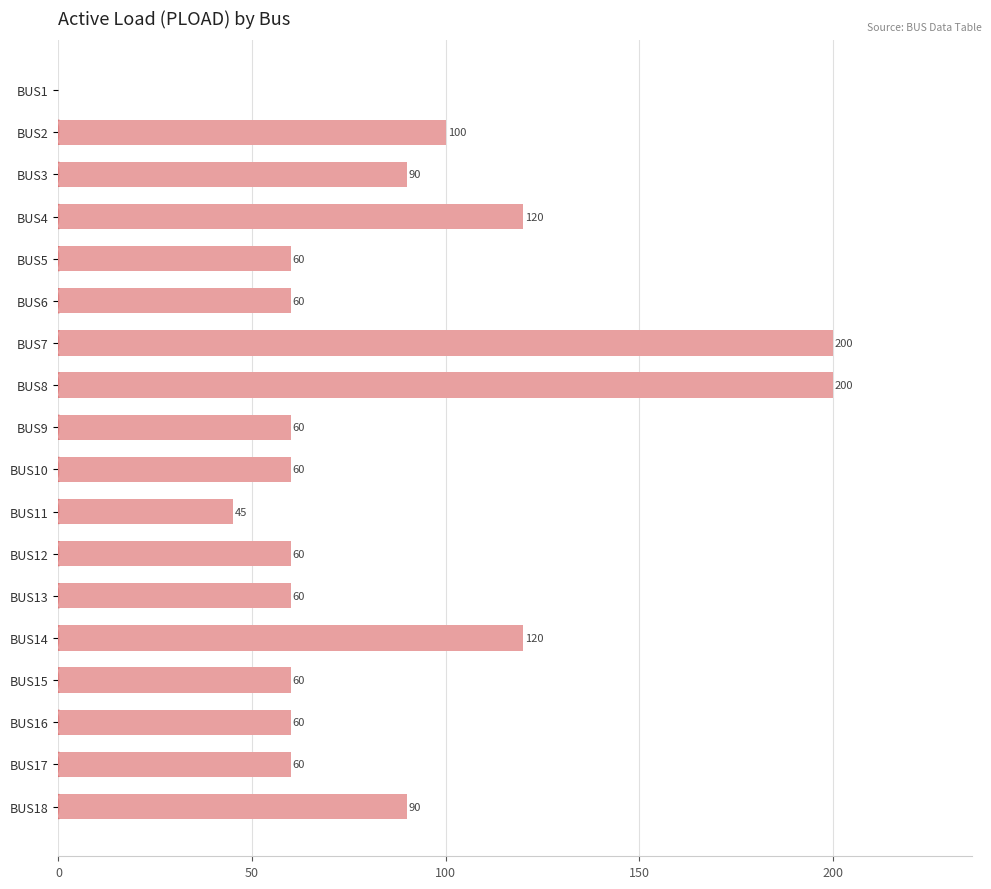

Is it true that the value at BUS11 is 45?

True